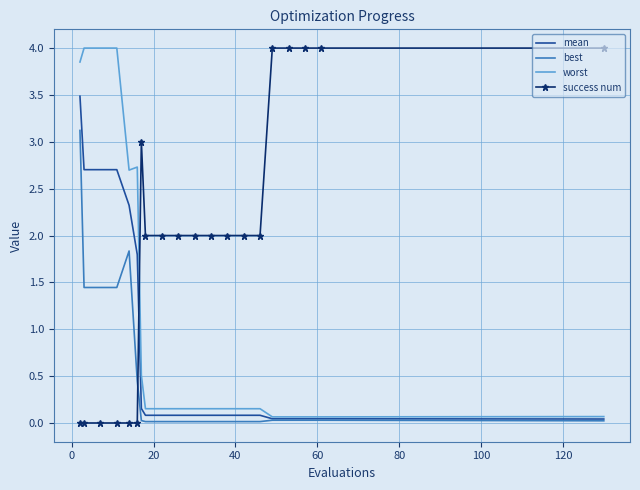

What is the highest value of the worst series?

4.0